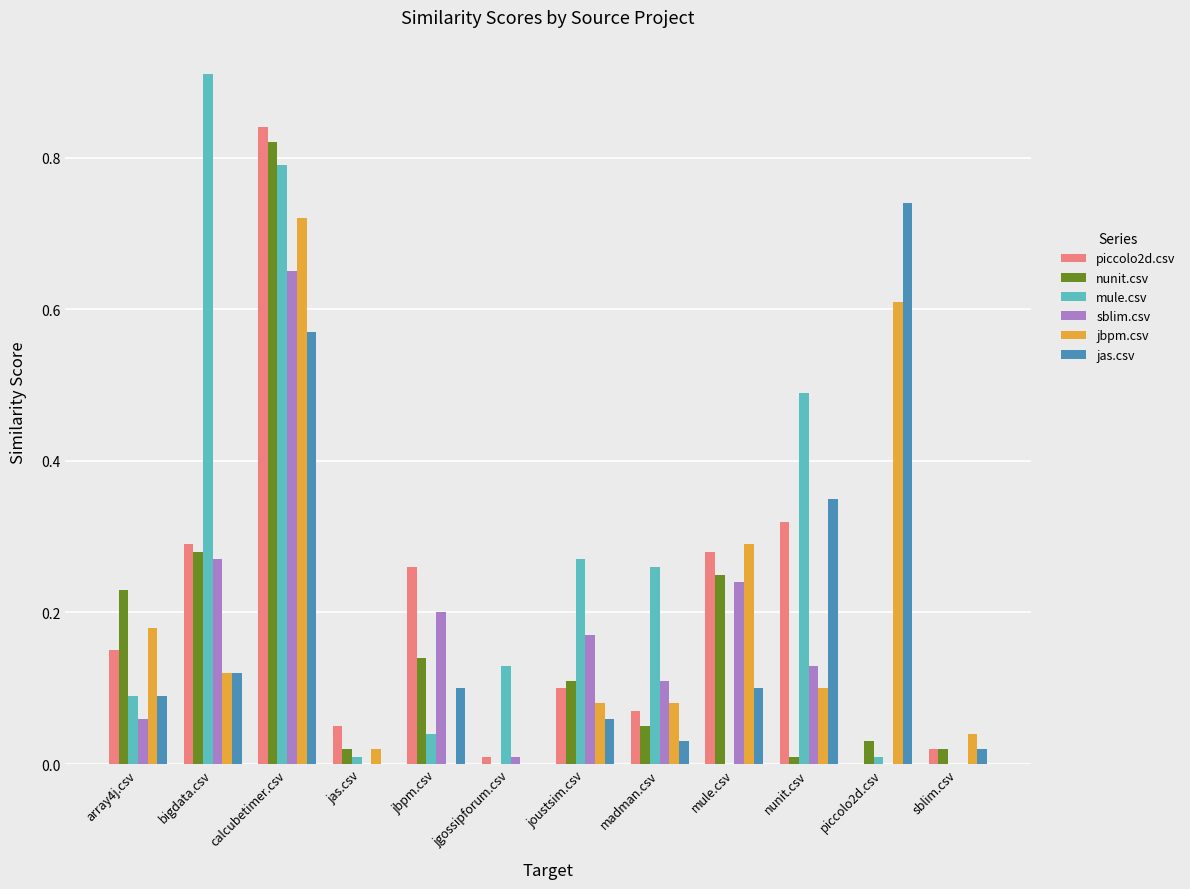

Between bigdata.csv and nunit.csv, which series saw the biggest shift?

mule.csv